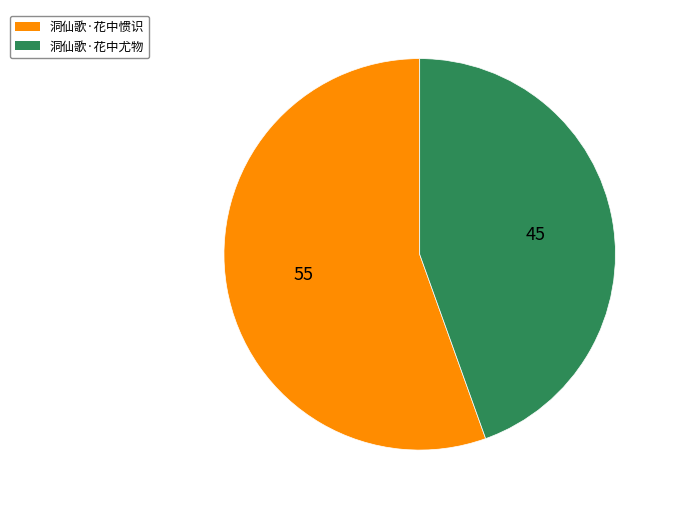

Between 洞仙歌·花中尤物 and 洞仙歌·花中惯识, which is larger?

洞仙歌·花中惯识